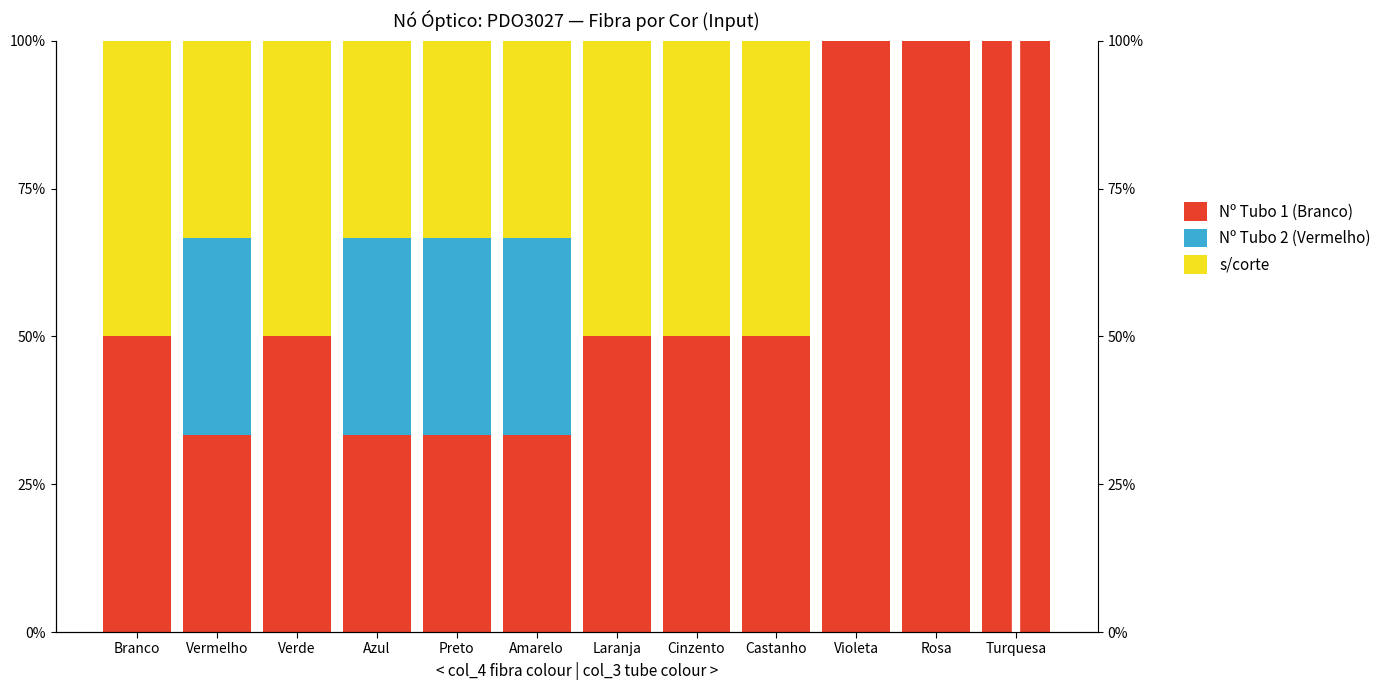

How many bars are there in each group?

3